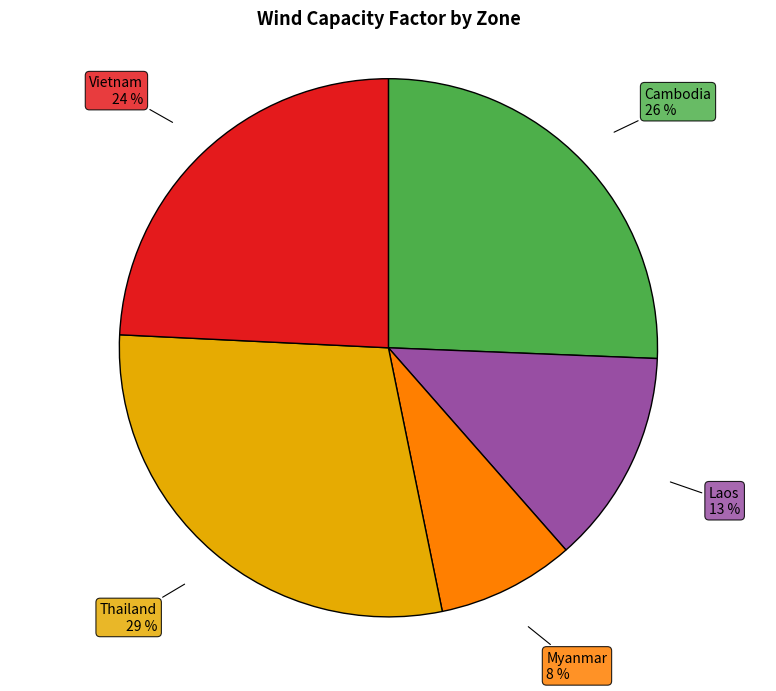

Is there a majority slice in this chart?

No